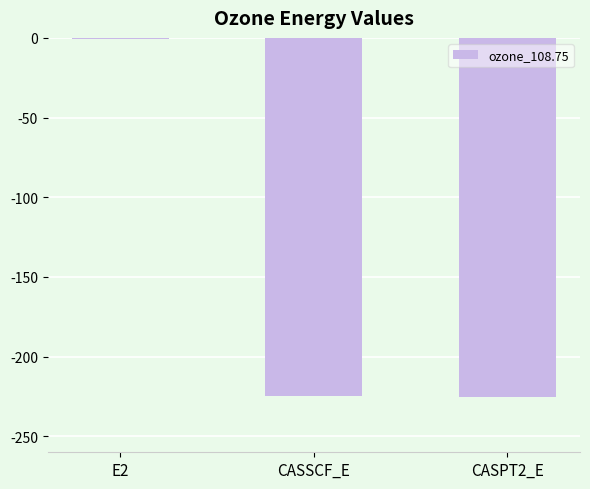

What is the sum of all values?

-450.6